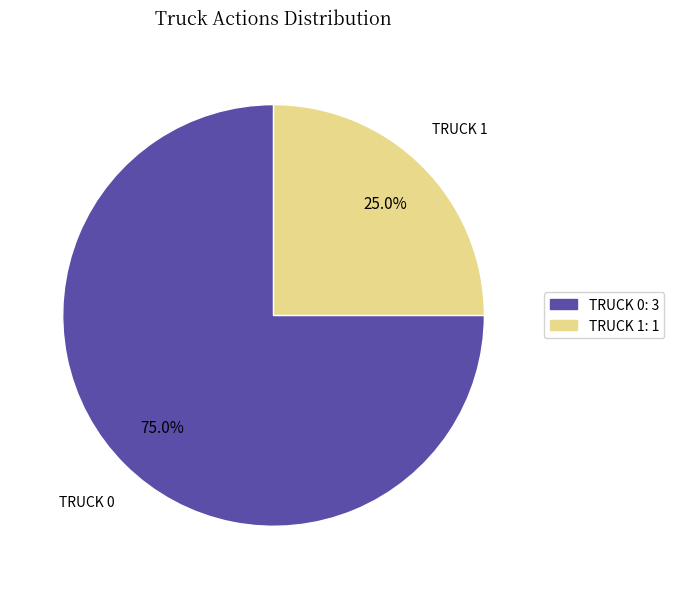

Does TRUCK 0: 3 account for over 50% of the chart?

Yes